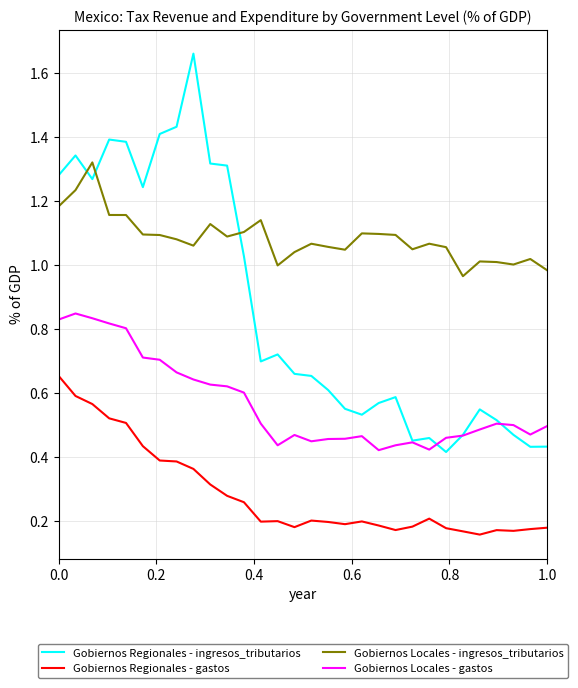

Which series has the widest spread of values?

Gobiernos Regionales - ingresos_tributarios